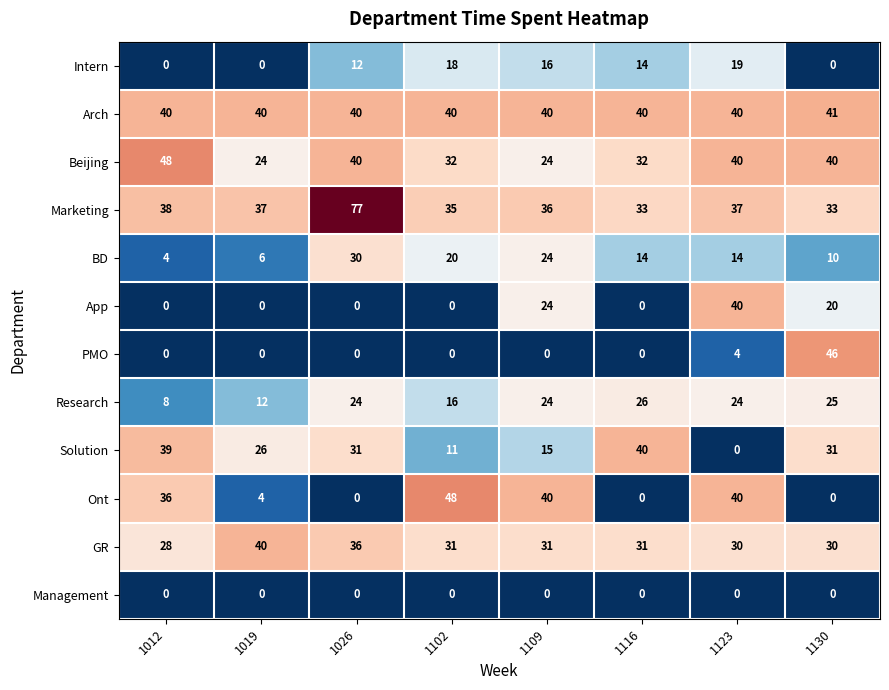

How many values in Intern are above zero?

5